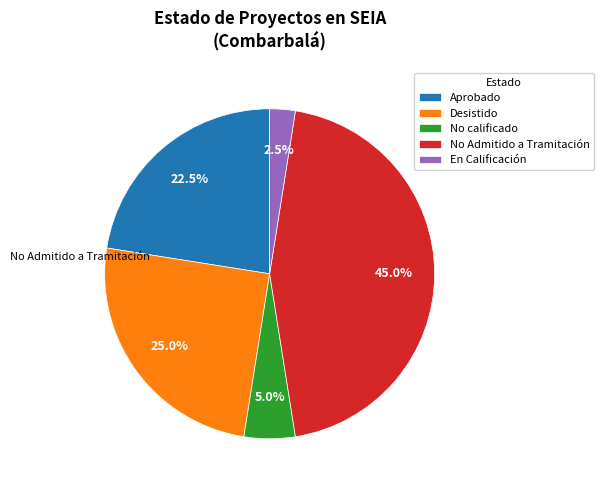

Which has a higher value, No Admitido a Tramitación or En Calificación?

No Admitido a Tramitación